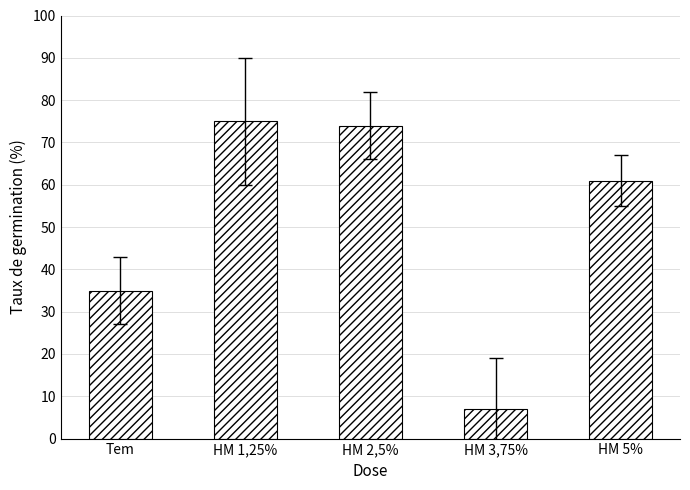

What is the difference between the maximum and minimum values?

68